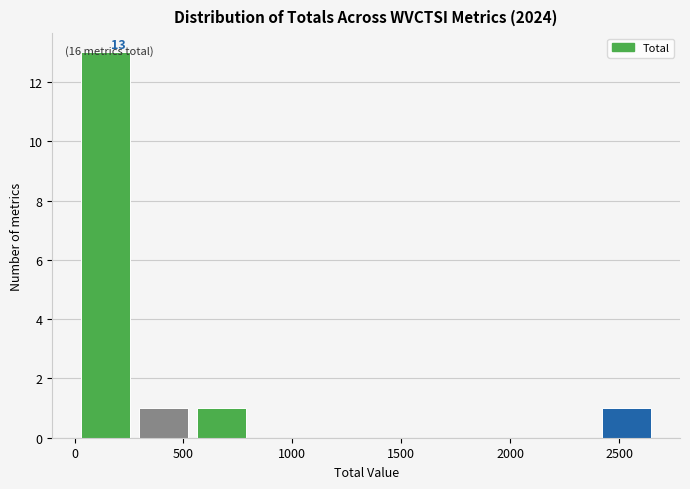

Over which range of the x-axis is the bar tallest?

0 to 300